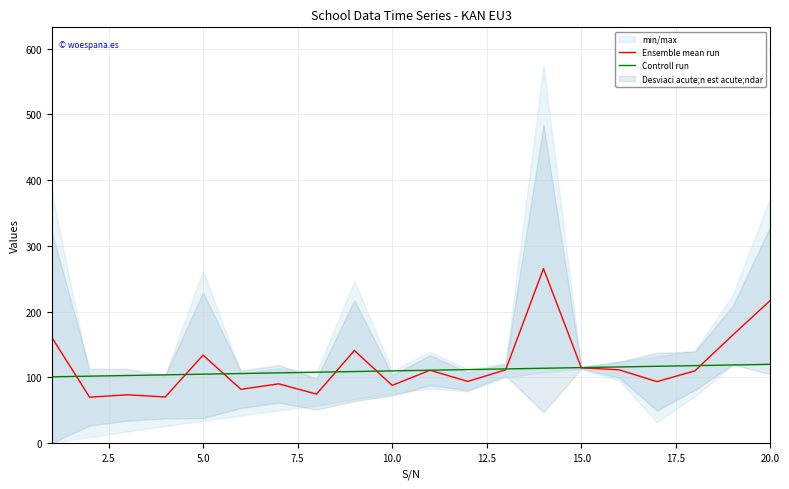

The Ensemble mean run series shows 217.3 at 20.0. True or false?

True